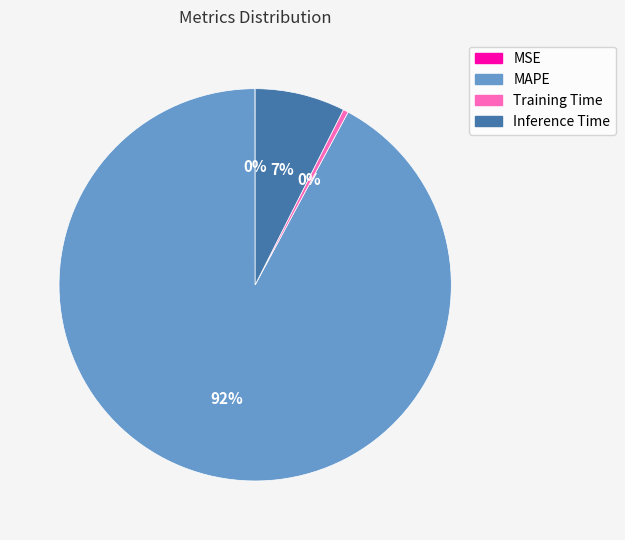

To the nearest percent, what percentage of the pie is Inference Time?

7%